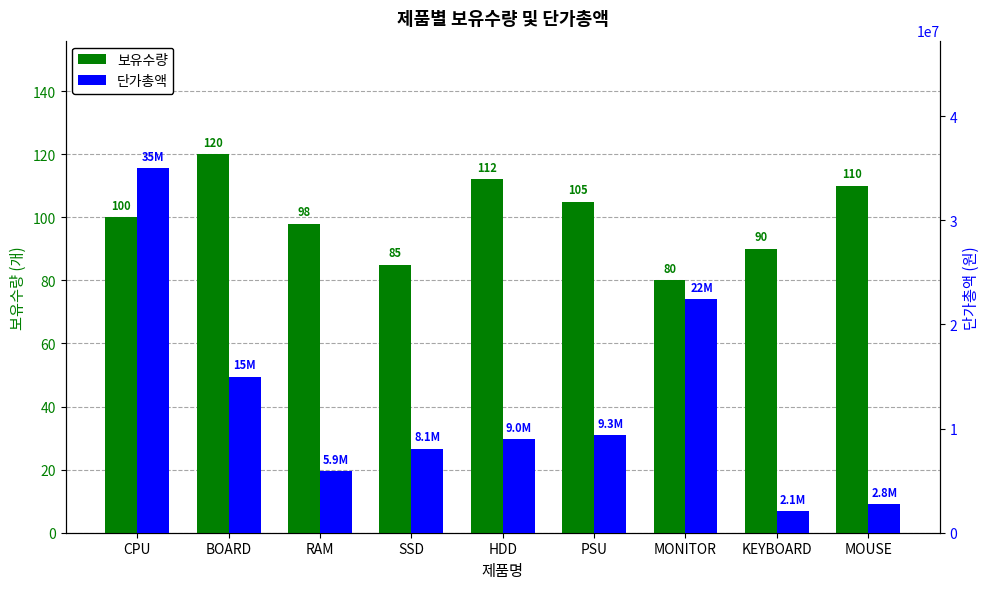

At which label does 단가총액 first exceed 8960000?

CPU